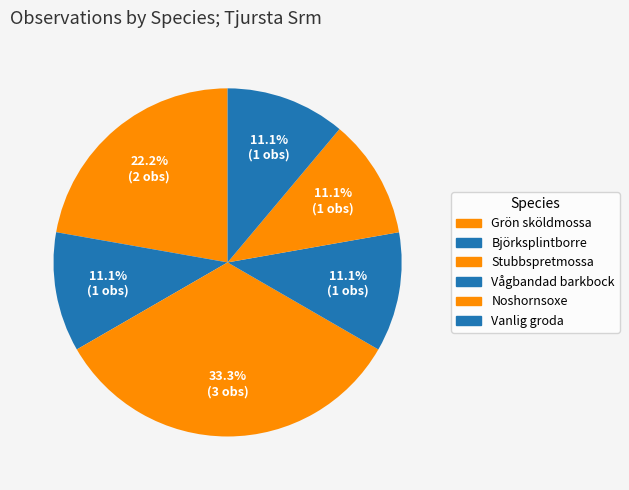

To the nearest percent, what portion does Stubbspretmossa represent?

33%